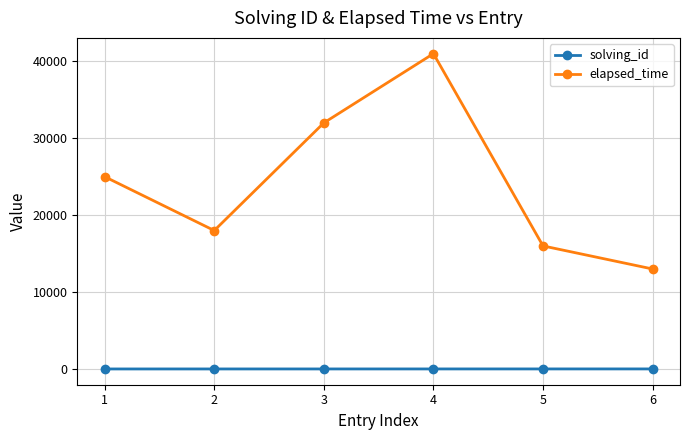

How many values in the solving_id series are below 4?

3